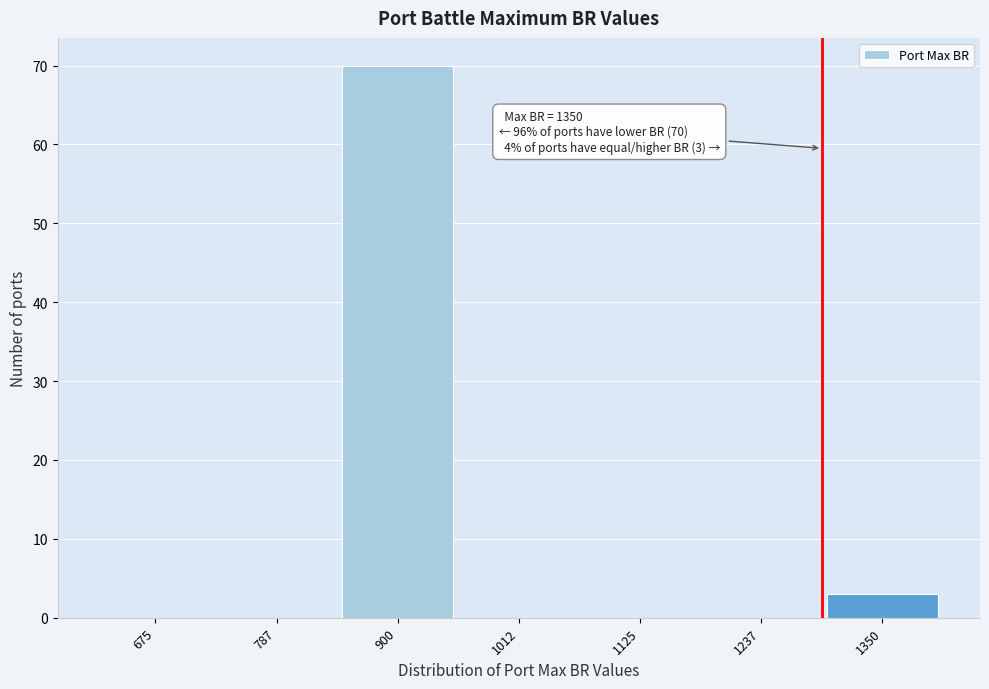

Reading left to right, what are all the values shown in this chart?

675=0	787=0	900=70	1012=0	1125=0	1237=0	1350=3